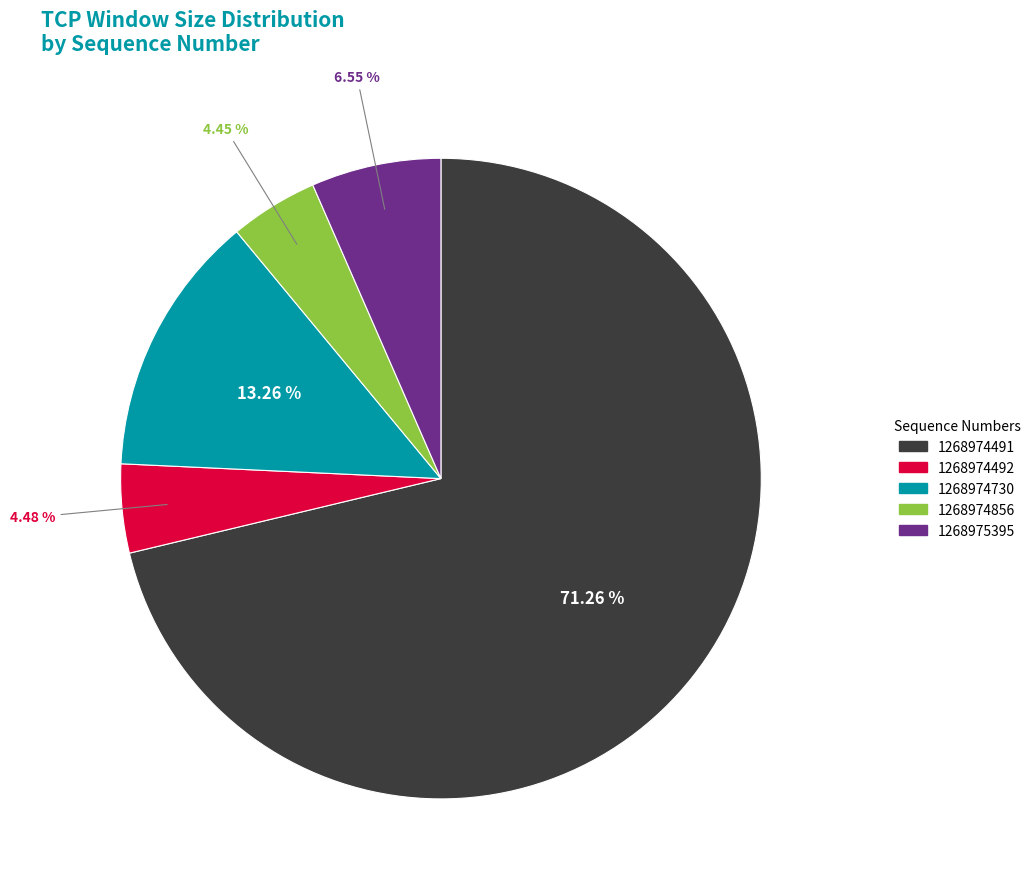

How many segments does this pie chart have?

5